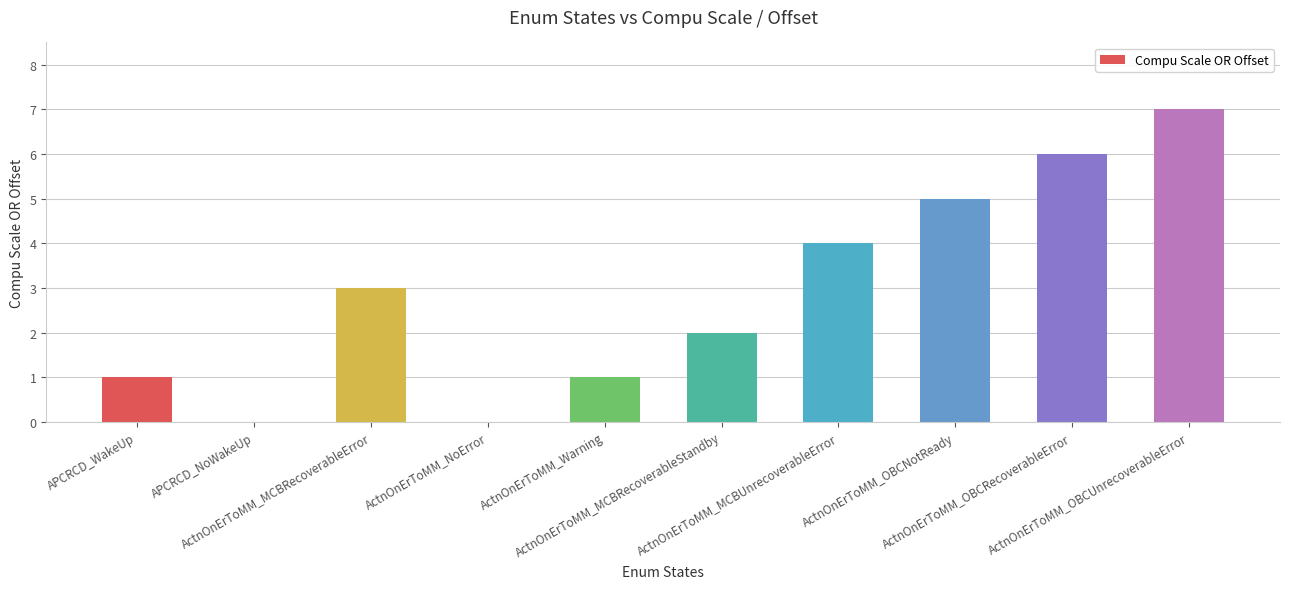

Is it true that the value at APCRCD_NoWakeUp is -5?

False